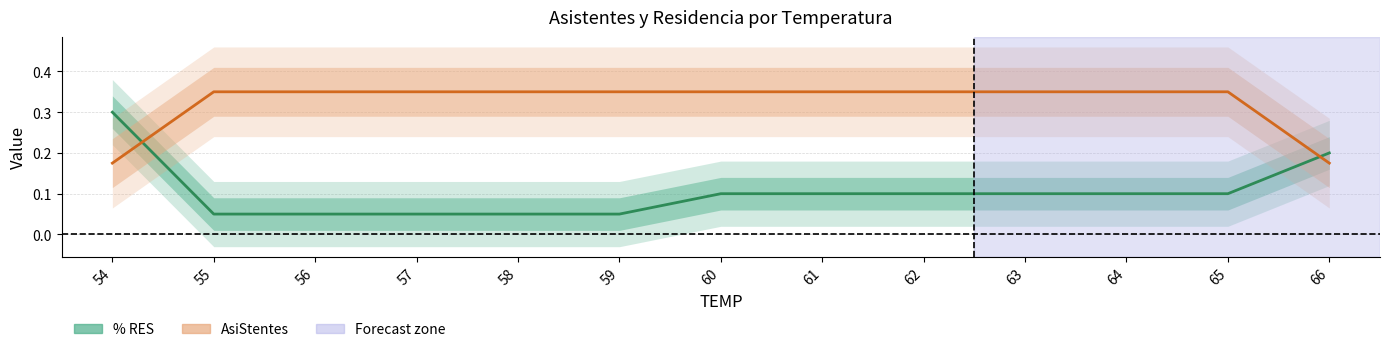

How many data points does each series have?

13